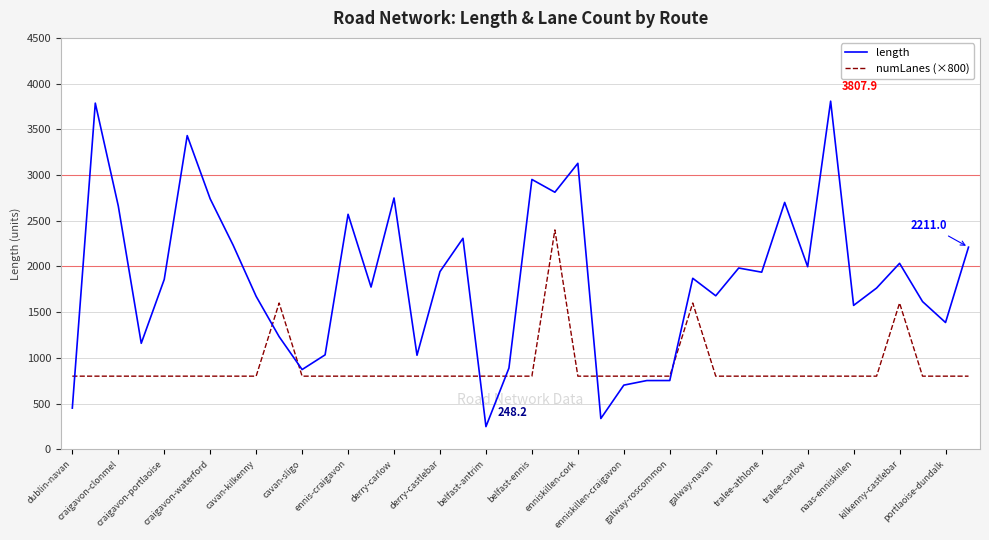

Which series has the largest total across all categories?

length